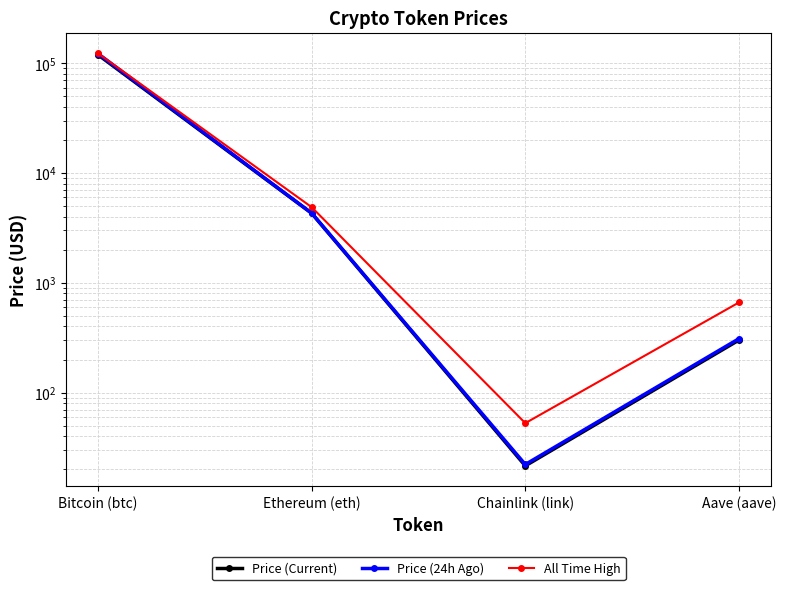

Is it true that All Time High equals 122838.0 at Bitcoin (btc)?

True